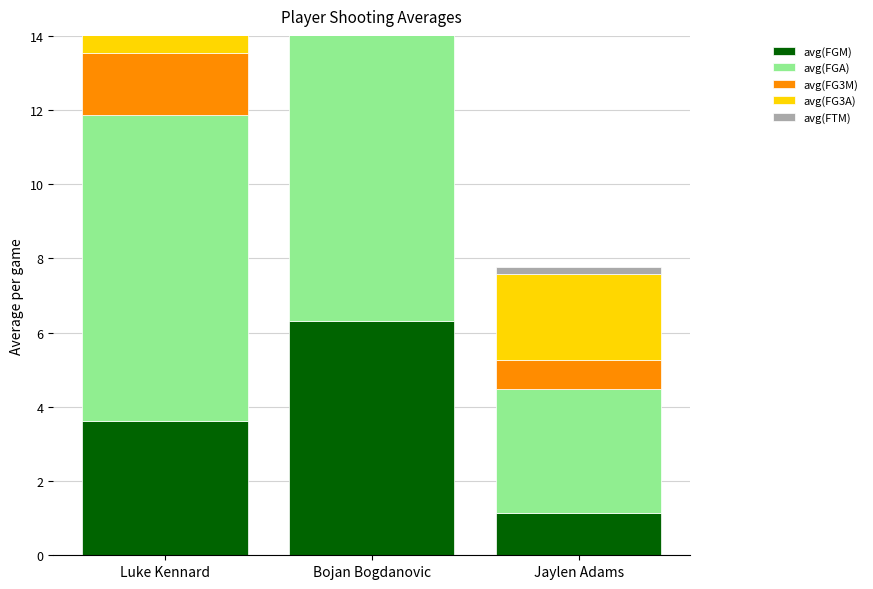

At which category is the sum across all series the highest?

Bojan Bogdanovic